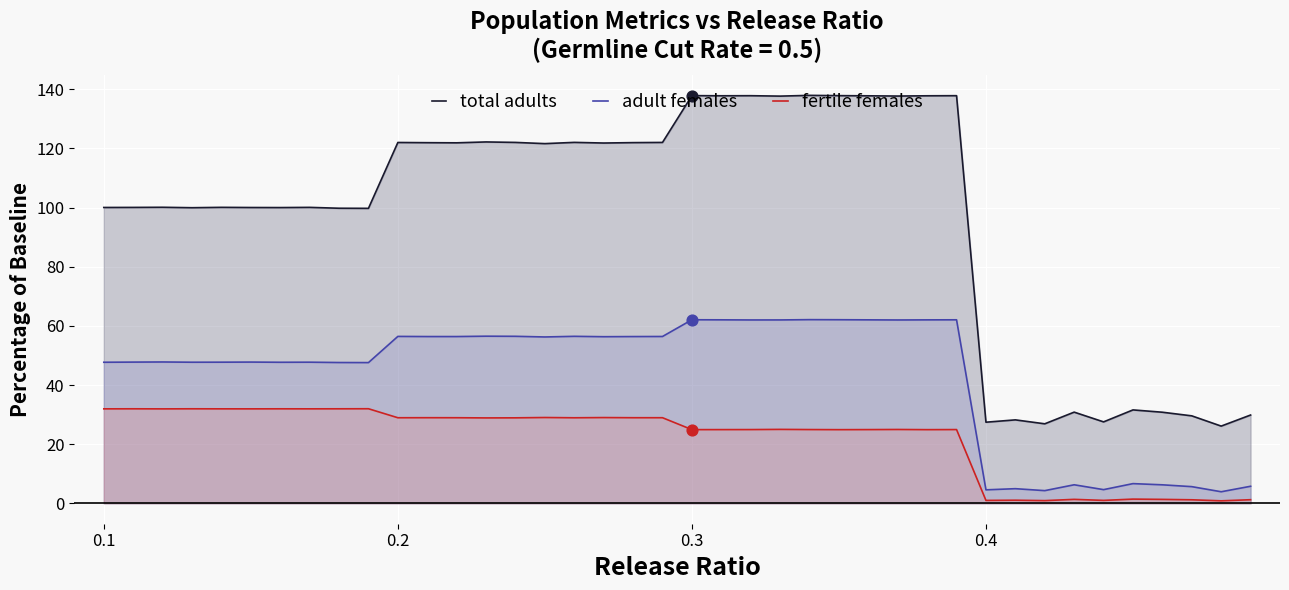

What are all the series names shown in the legend?

total adults, adult females, fertile females